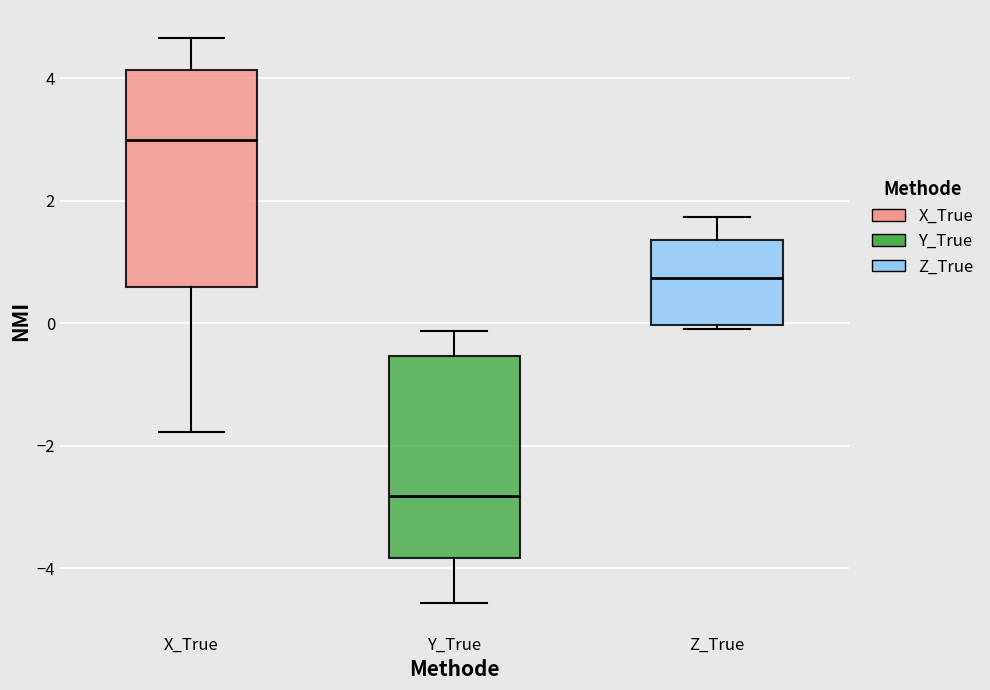

Reading left to right, read every box against the y-axis: the position of its median line, the range the box covers, and the ends of its whiskers. The values are not printed on the chart, so give them approximately, as read against the axis.

X_True: median 3.0, box 0.6 to 4.2, whiskers -1.8 to 4.6
Y_True: median -2.8, box -3.8 to -0.6, whiskers -4.6 to -0.2
Z_True: median 0.8, box 0.0 to 1.4, whiskers 0.0 (just below the box's lower edge) to 1.8